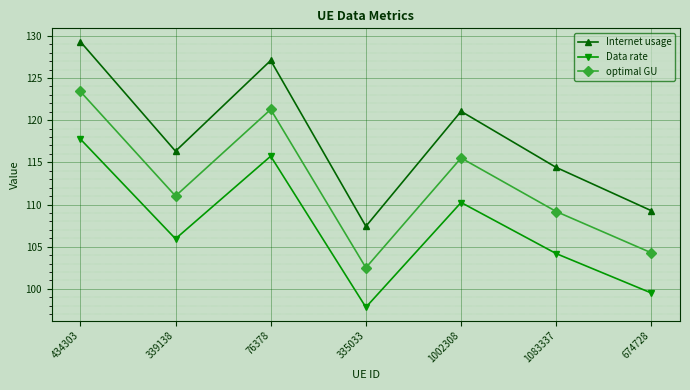

At 339138, list the series in order from smallest to largest.

Data rate, optimal GU, Internet usage